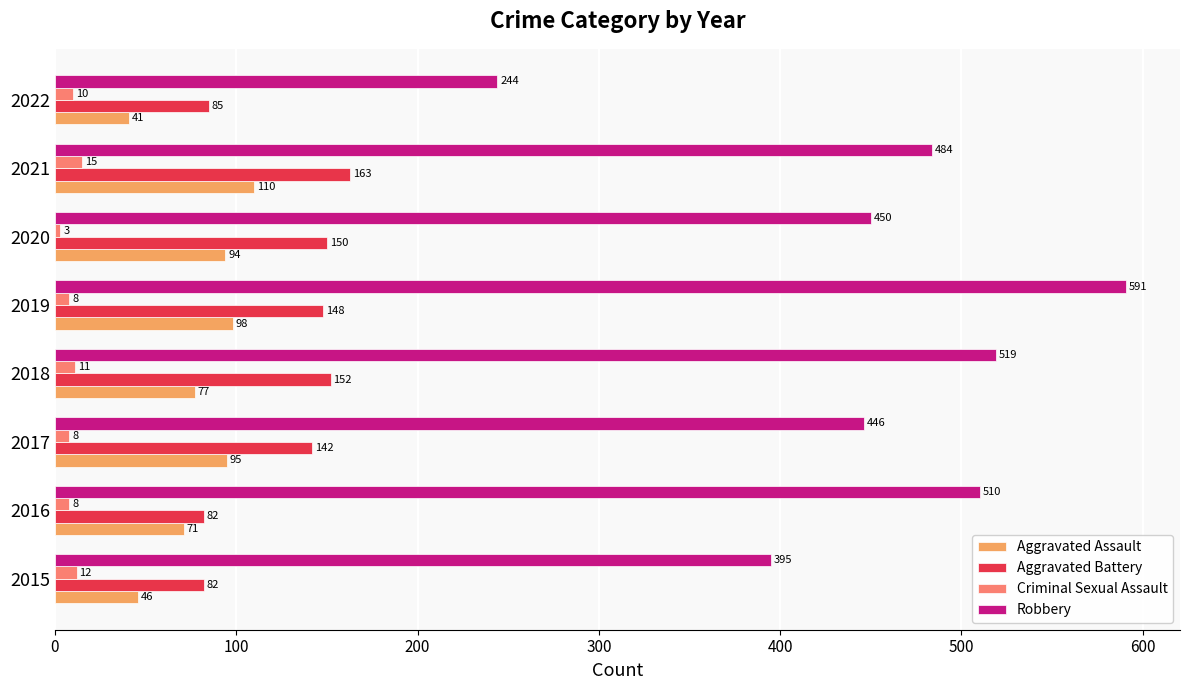

How many values in the Aggravated Battery series are below 148?

4